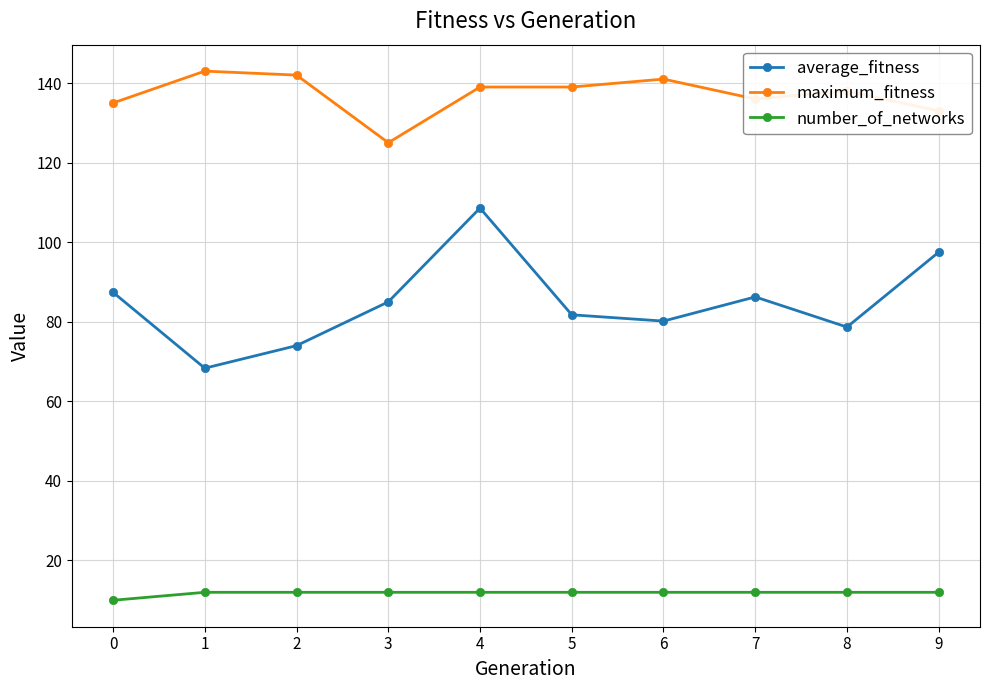

What is the total value across all series at 0?

232.4